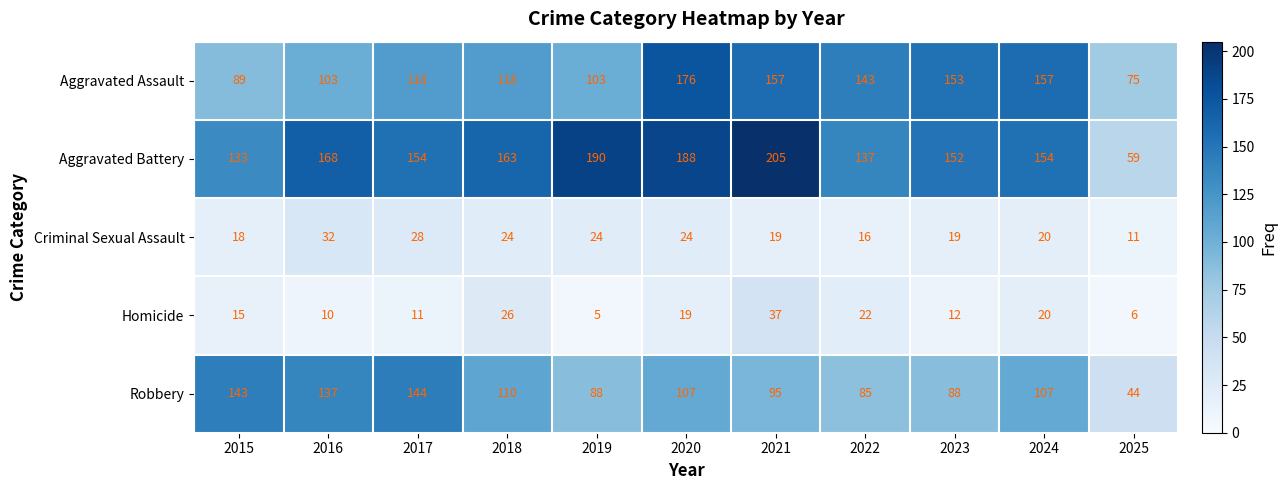

Where is Robbery nearest to the value 94?

2021